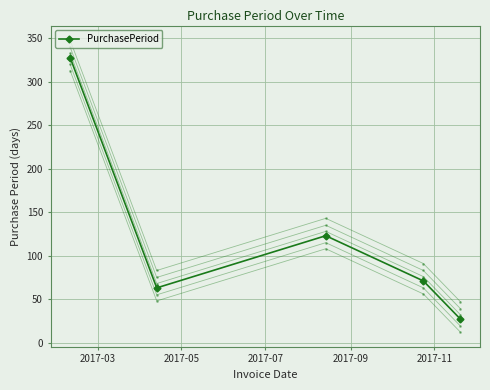

How many values exceed 71?

2